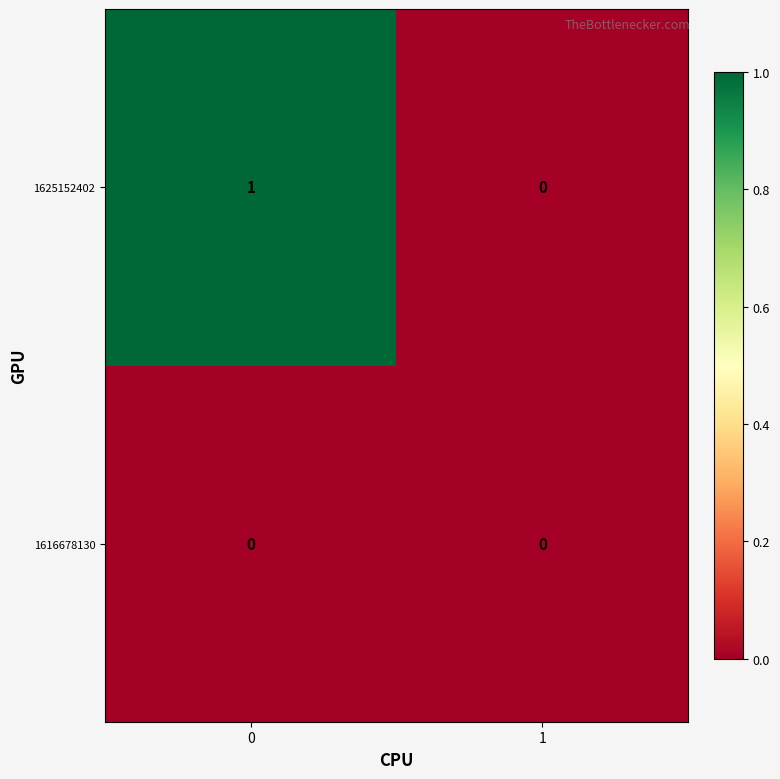

Which series has the largest range (max minus min)?

1625152402